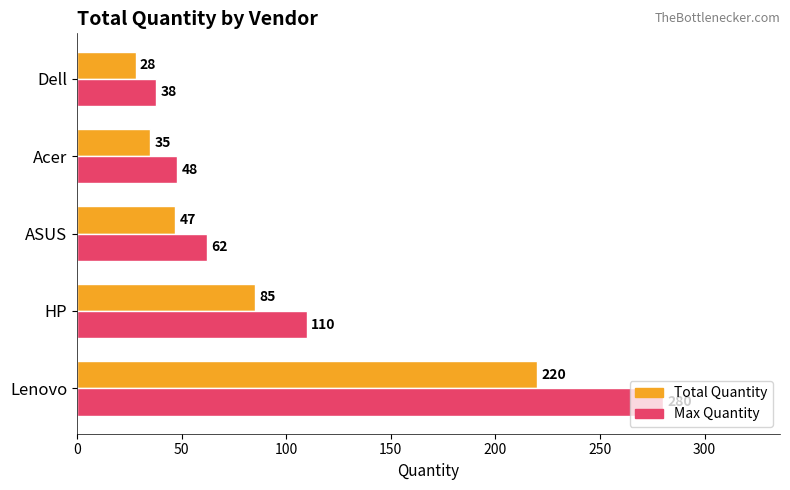

Which series has the largest total across all categories?

Max Quantity